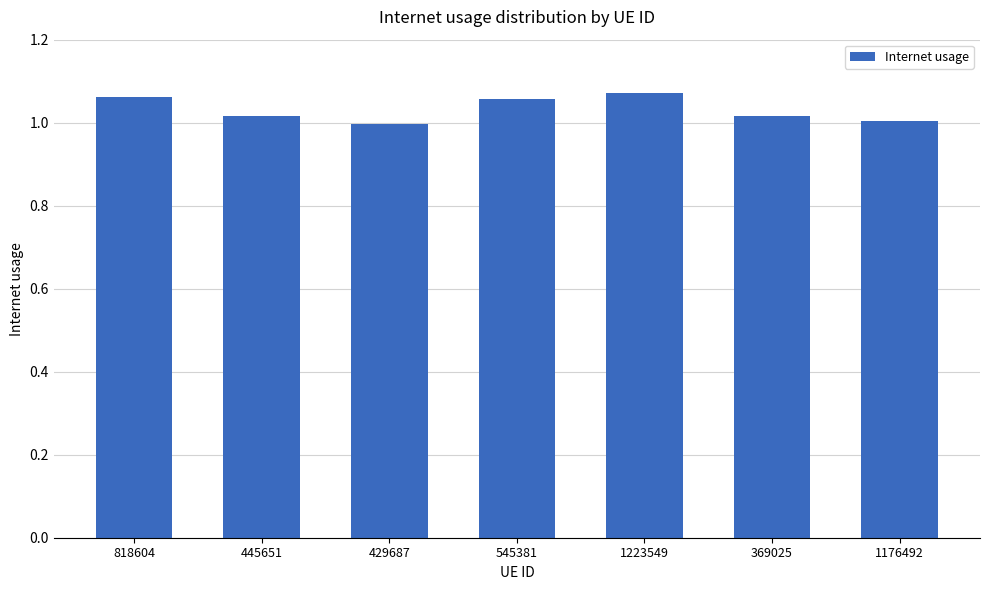

Which has a higher value, 545381 or 429687?

545381